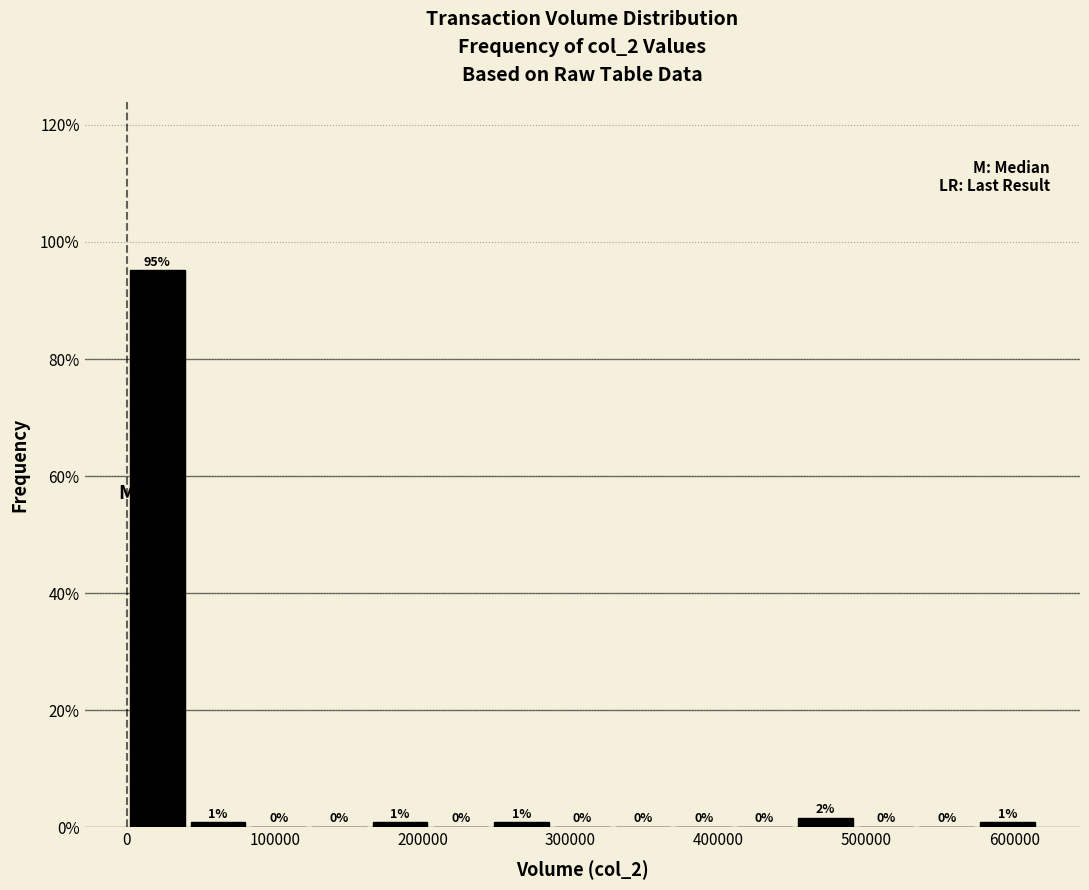

Which range on the x-axis has the tallest bar?

0 to 40000